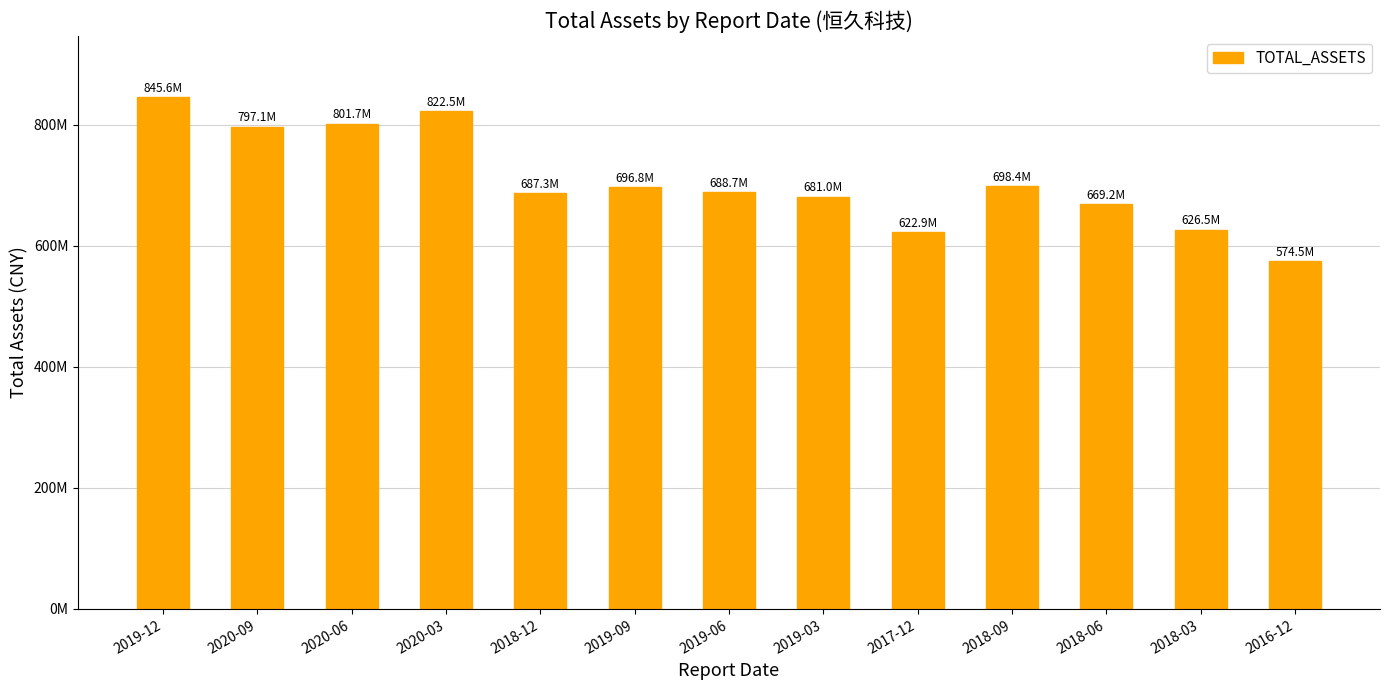

Is it true that the value at 2017-12 is 955030306.6?

False